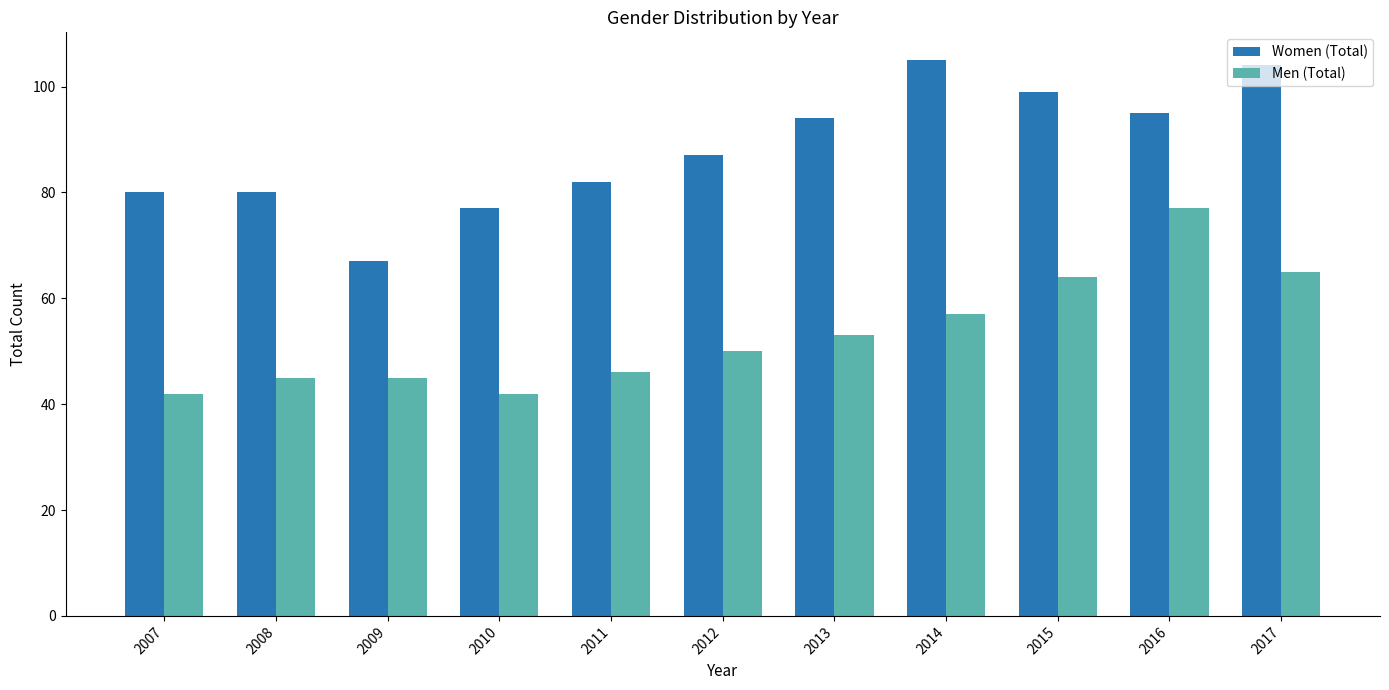

The value of Women (Total) at 2009 is 67. True or false?

True